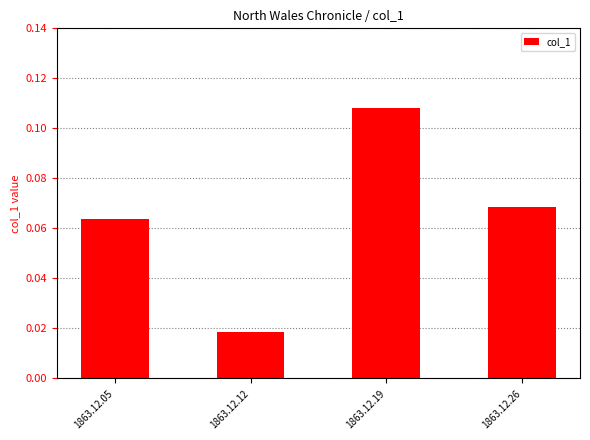

The chart shows a value of 0.0 at 1863.12.19. True or false?

False